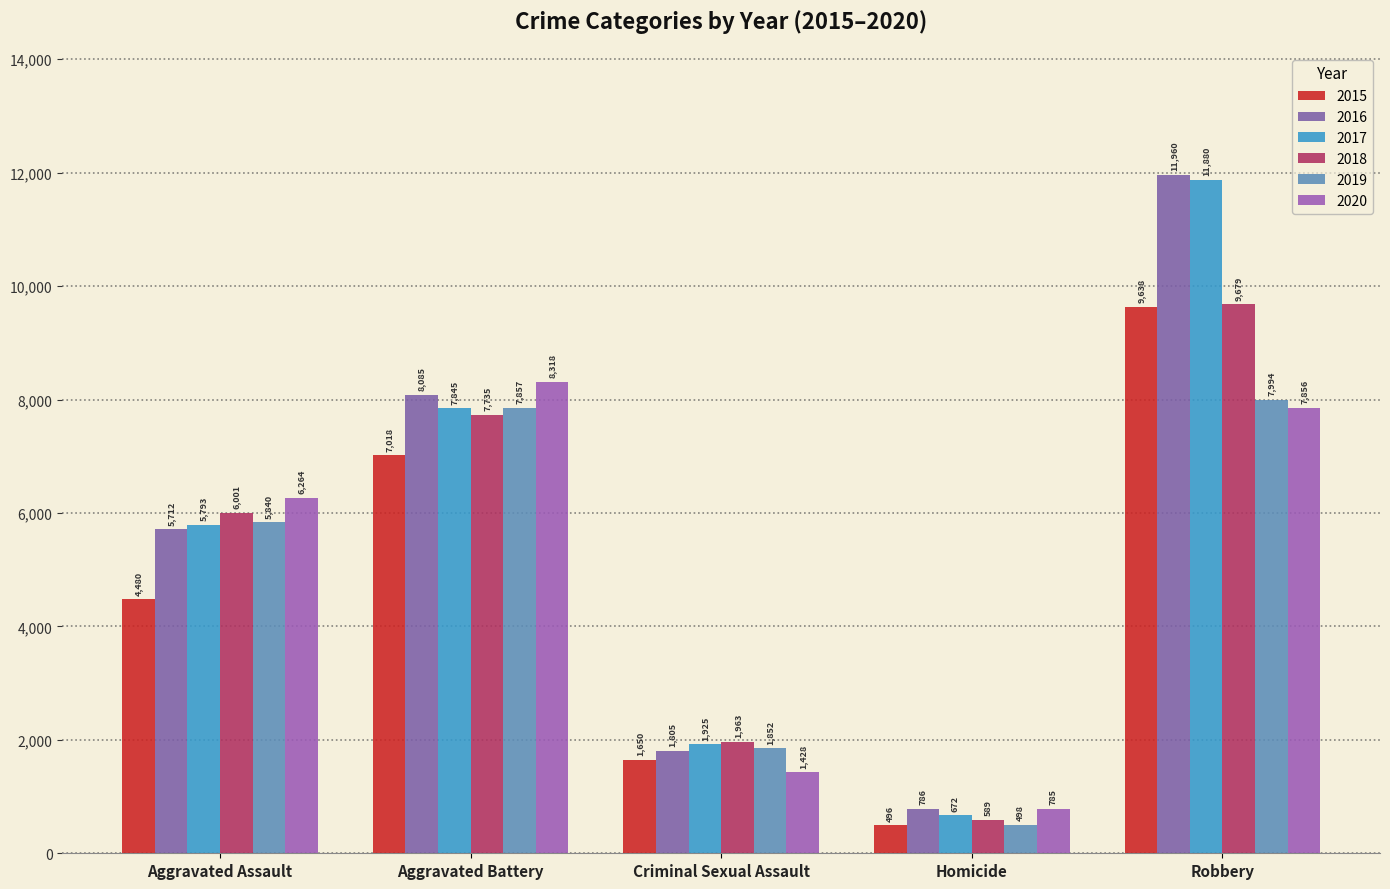

What position from the right is Aggravated Assault?

5